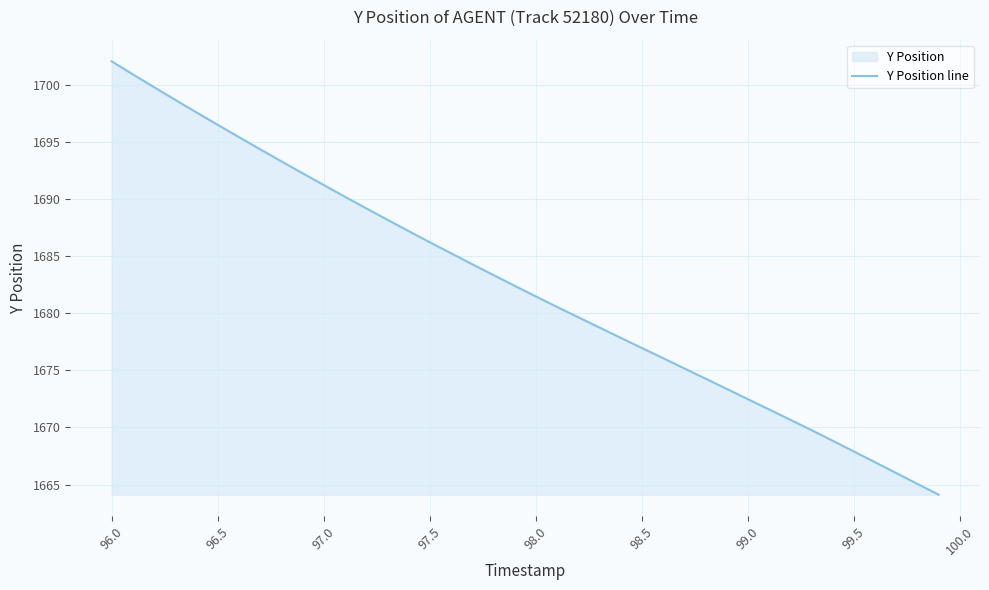

How many data points are above 1682?

20